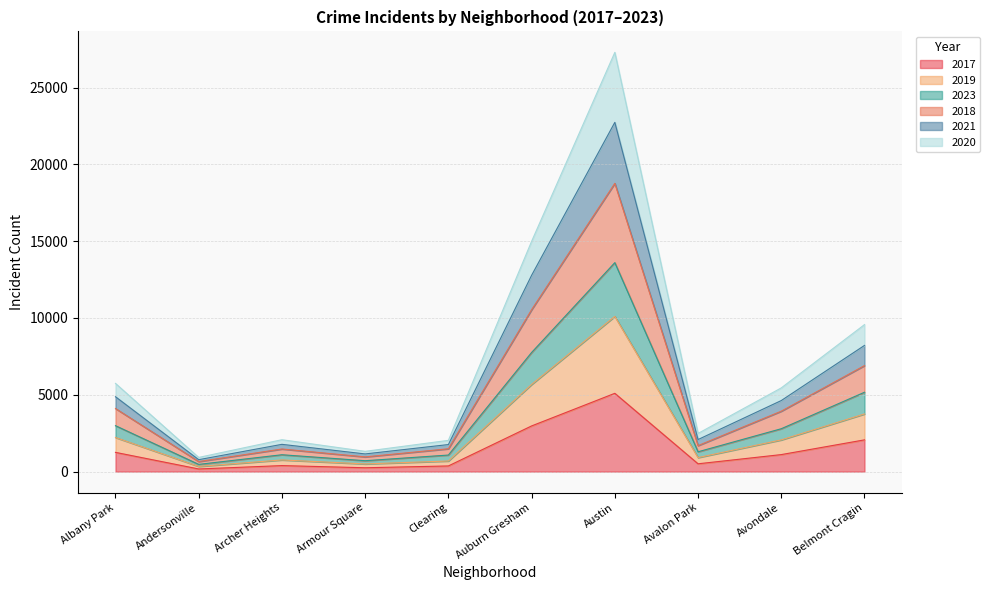

How many data points does each series have?

10